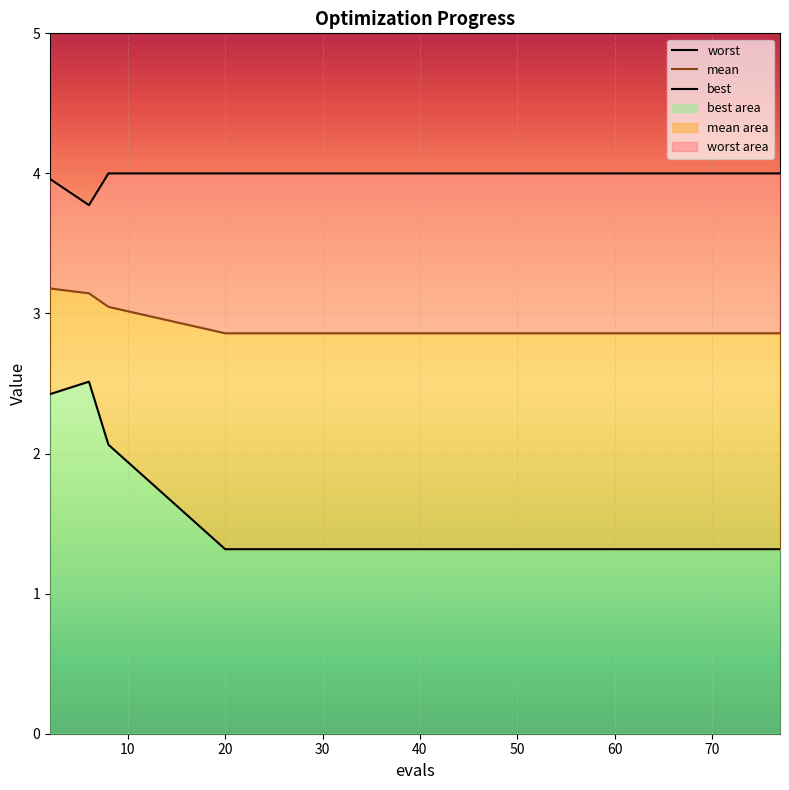

Reading left to right, what are all the values shown in this chart?

mean: 2=3.2	6=3.1	8=3.0	20=2.9	25=2.9	31=2.9	37=2.9	43=2.9	48=2.9	54=2.9	60=2.9	66=2.9	71=2.9	75=2.9	77=2.9
best: 2=2.4	6=2.5	8=2.1	20=1.3	25=1.3	31=1.3	37=1.3	43=1.3	48=1.3	54=1.3	60=1.3	66=1.3	71=1.3	75=1.3	77=1.3
worst: 2=4.0	6=3.8	8=4.0	20=4.0	25=4.0	31=4.0	37=4.0	43=4.0	48=4.0	54=4.0	60=4.0	66=4.0	71=4.0	75=4.0	77=4.0